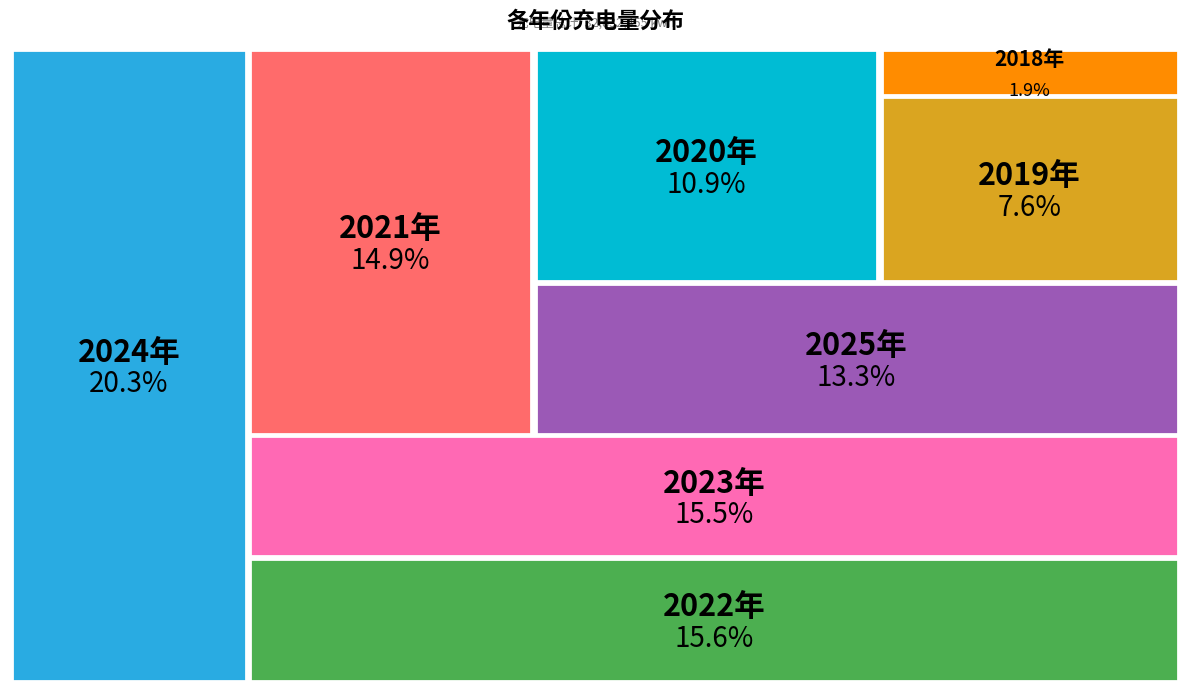

Approximately how many times larger is the value at 2020年 compared to 2024年?

0.5